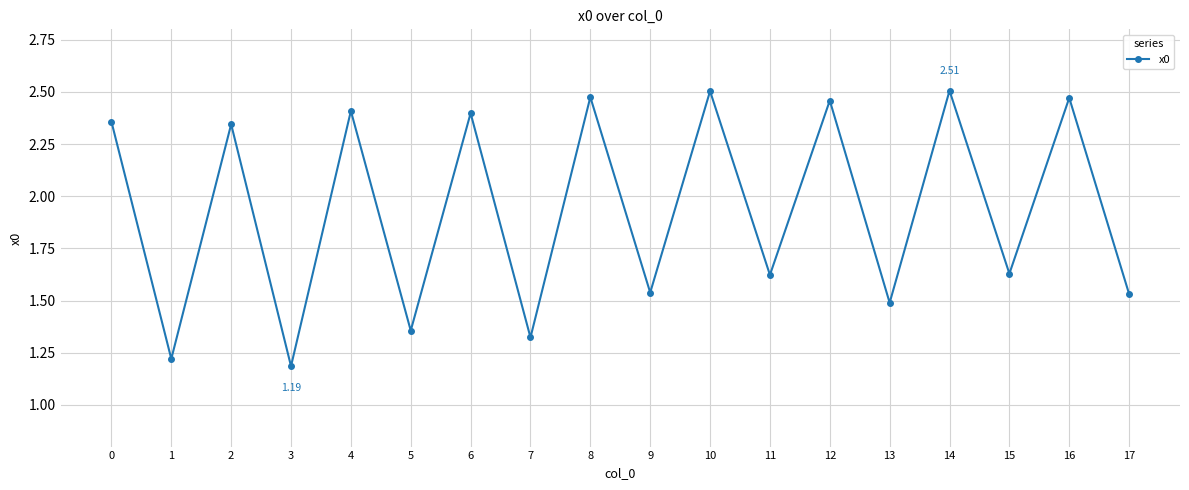

Approximately how many times larger is the value at 12 compared to 3?

2.1